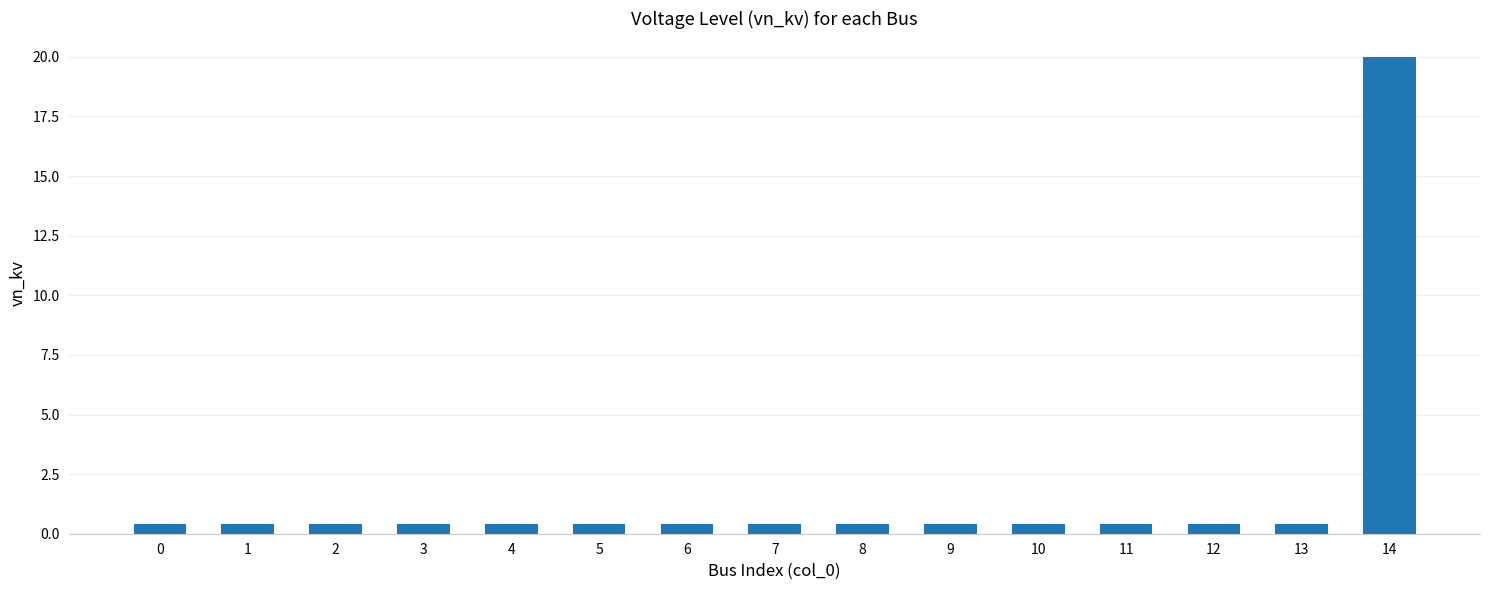

What is the sum of the values at 8 and 13?

0.8